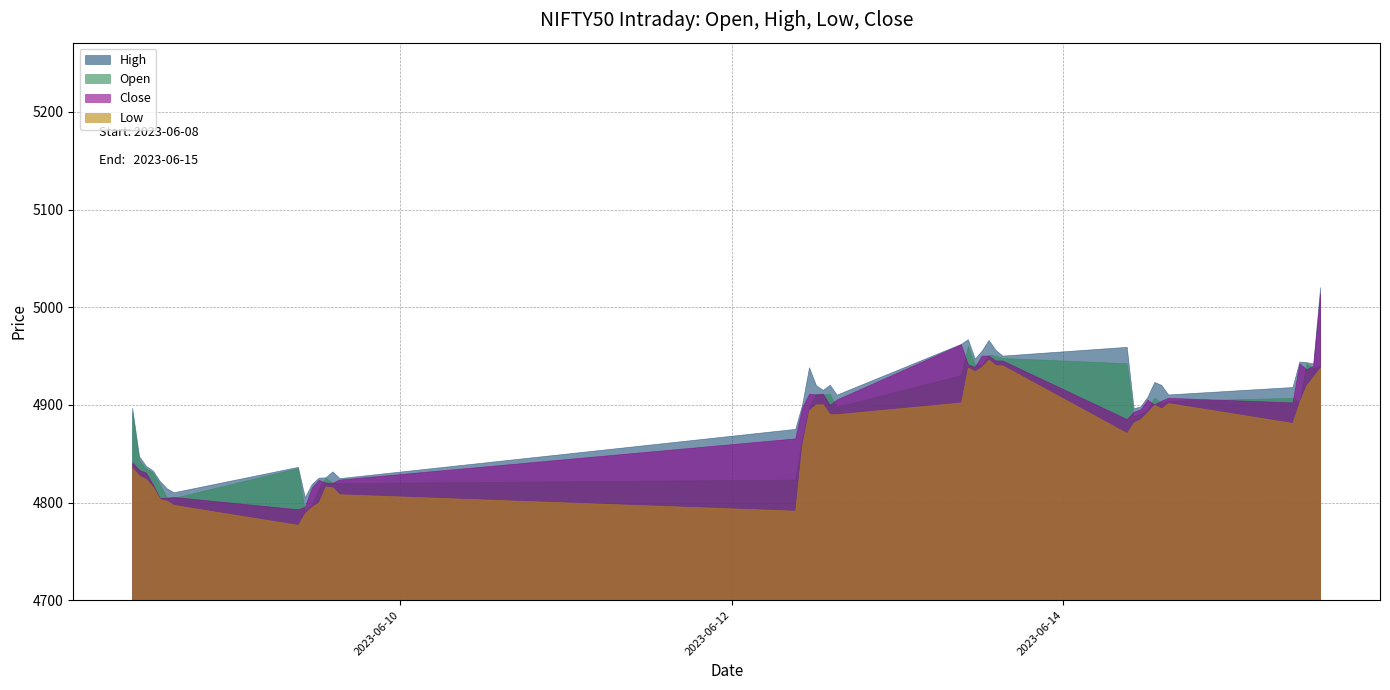

Reading left to right, what are all the values shown in this chart?

High: 4896.5	4846.9	4837.0	4832.2	4821.5	4814.1	4810.0	4836.0	4804.9	4818.5	4825.0	4825.3	4831.5	4824.5	4875.0	4899.9	4938.0	4919.8	4914.9	4920.2	4910.0	4962.0	4966.9	4947.0	4955.0	4966.0	4955.9	4950.0	4959.0	4896.0	4898.0	4907.8	4923.0	4920.0	4910.2	4917.8	4943.9	4943.3	4942.0	5020.0
Open: 4891.5	4842.8	4834.2	4830.3	4818.0	4805.0	4804.2	4834.8	4790.7	4797.5	4813.4	4824.9	4820.0	4819.5	4823.0	4865.5	4896.7	4911.0	4910.0	4911.0	4897.5	4930.0	4960.0	4941.2	4940.0	4951.0	4950.0	4947.5	4942.1	4887.9	4890.3	4895.0	4907.0	4901.4	4903.8	4906.6	4902.5	4942.1	4937.0	4939.5
Close: 4840.6	4833.0	4830.0	4818.0	4804.2	4804.4	4805.2	4792.6	4795.2	4814.9	4822.8	4820.0	4819.7	4823.0	4865.2	4896.7	4911.0	4910.2	4911.0	4899.6	4905.0	4961.6	4941.1	4938.5	4950.0	4950.0	4945.0	4945.0	4885.0	4892.3	4895.0	4904.9	4900.0	4903.9	4906.8	4902.0	4942.1	4936.0	4939.5	5013.5
Low: 4835.0	4827.0	4823.5	4815.5	4803.0	4801.4	4797.1	4776.6	4788.5	4795.2	4799.6	4816.0	4815.0	4808.0	4791.2	4859.0	4894.1	4900.0	4900.1	4890.0	4890.0	4902.0	4937.6	4934.0	4938.5	4945.9	4940.0	4940.0	4870.8	4881.5	4885.0	4892.1	4899.8	4895.8	4901.4	4881.0	4902.5	4919.6	4928.5	4937.5